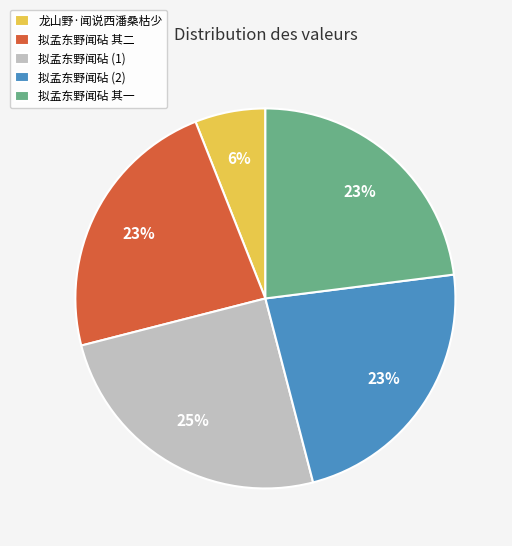

Does any single category account for the majority?

No